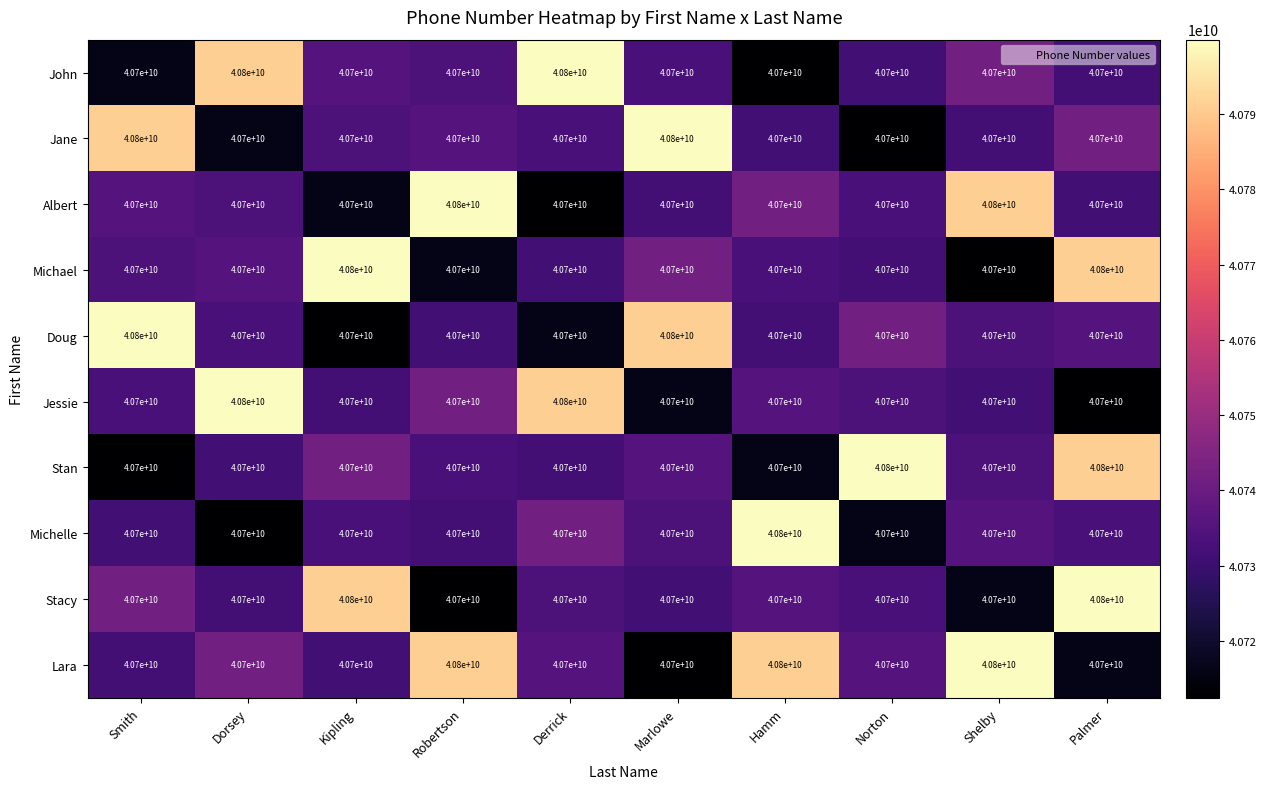

Is it true that Doug equals 55748993643 at Norton?

False